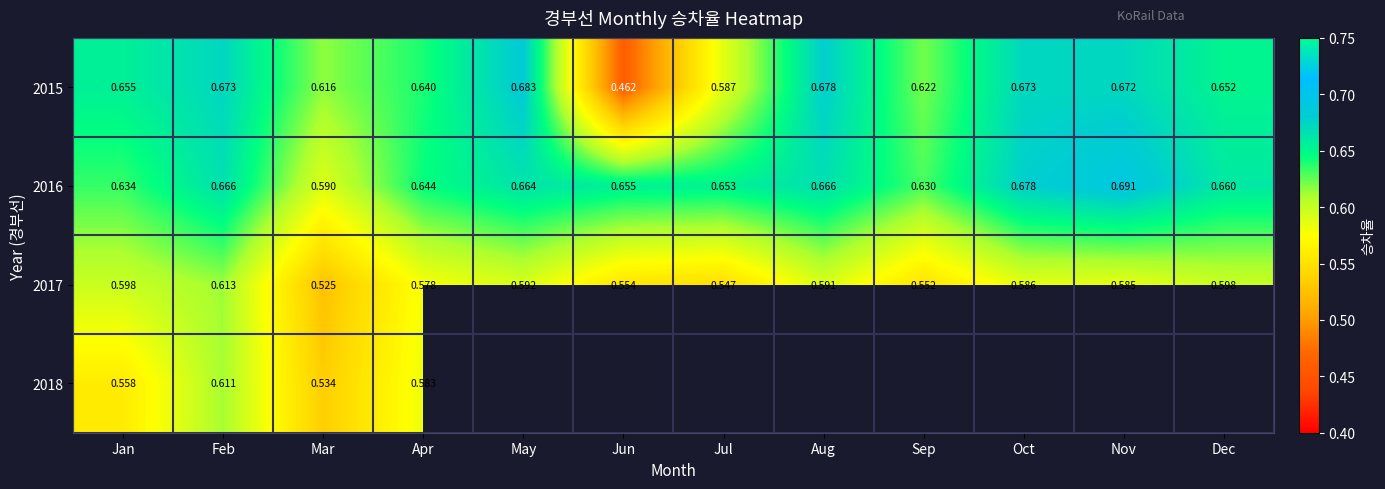

At how many categories does at least one series exceed 0?

12